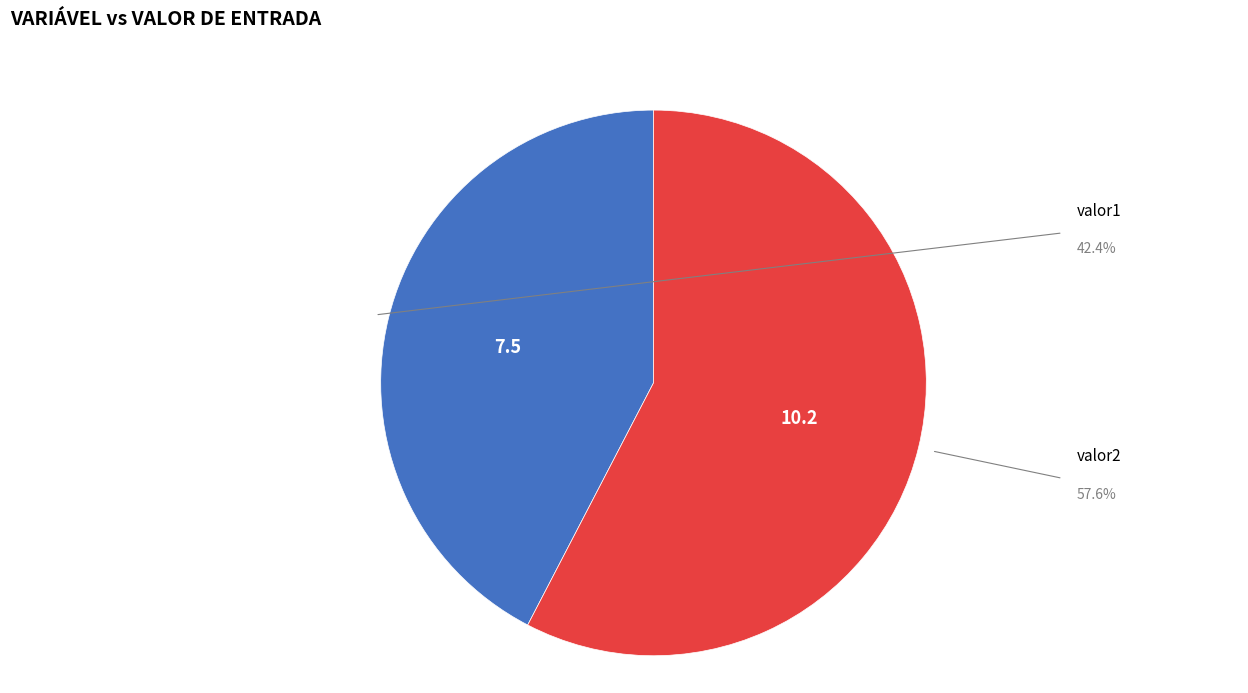

Is there a majority slice in this chart?

Yes